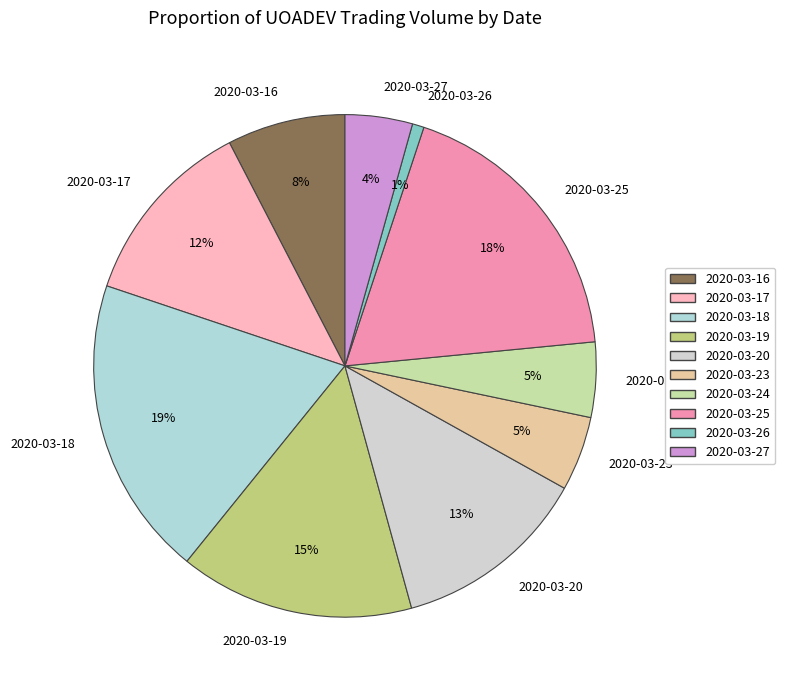

Is the sum of 2020-03-23 and 2020-03-25 greater than half?

No